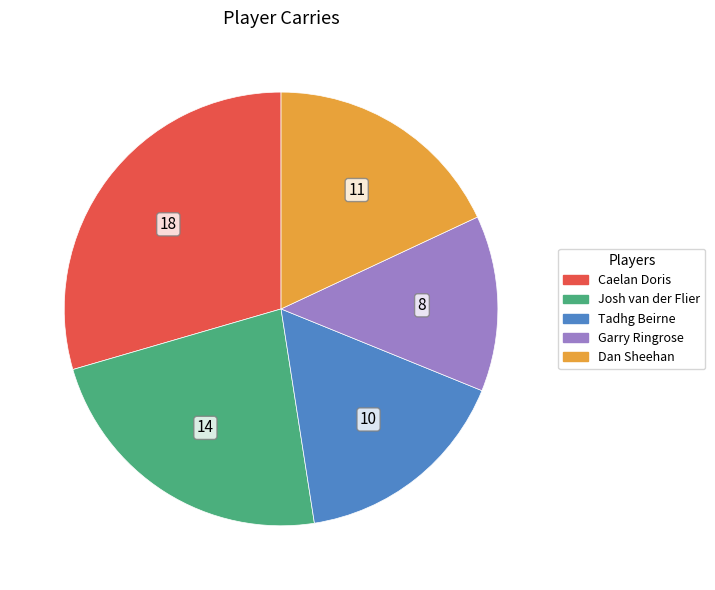

Is the sum of Garry Ringrose and Tadhg Beirne greater than half?

No